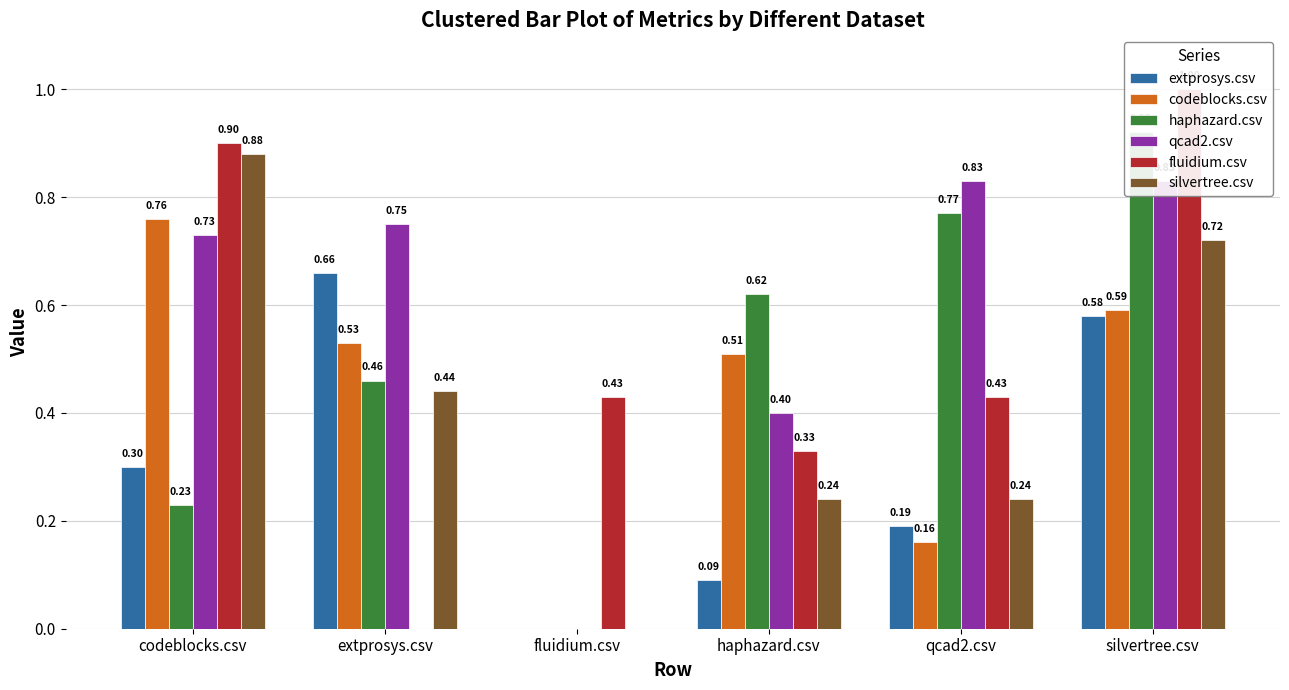

What is the label of the 6th bar from the left?

silvertree.csv